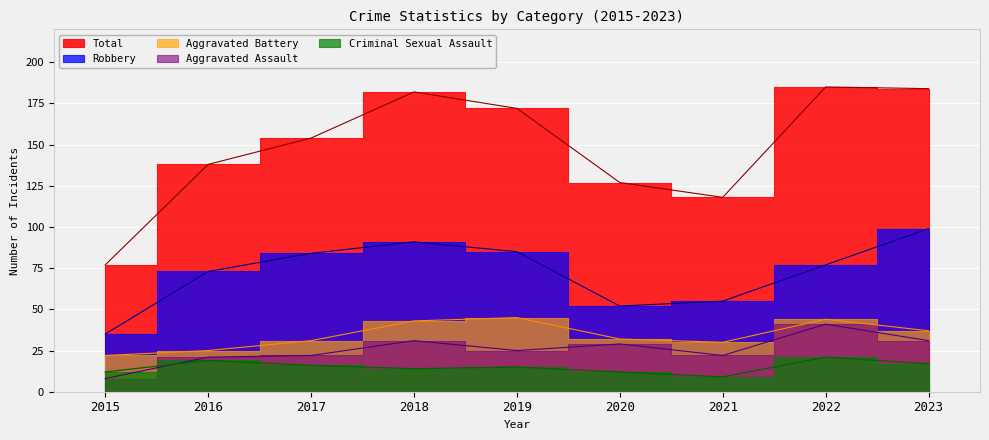

What is the spread (max minus min) of values at 2023?

167